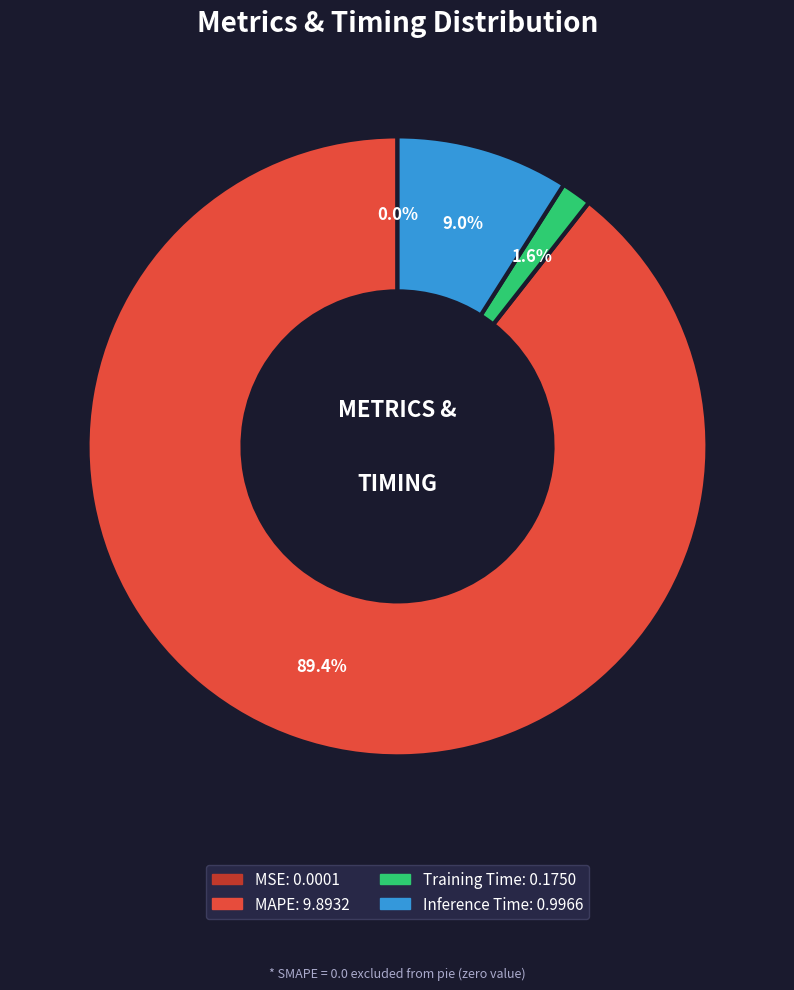

Is there any slice that represents more than half of the pie?

Yes